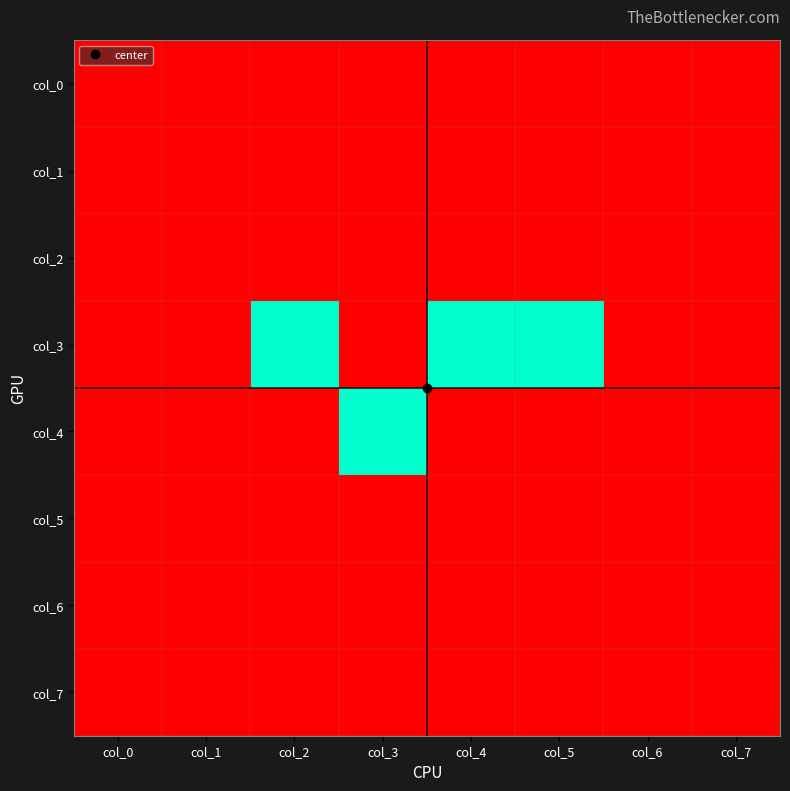

Which series changed the most between col_1 and col_2?

col_3